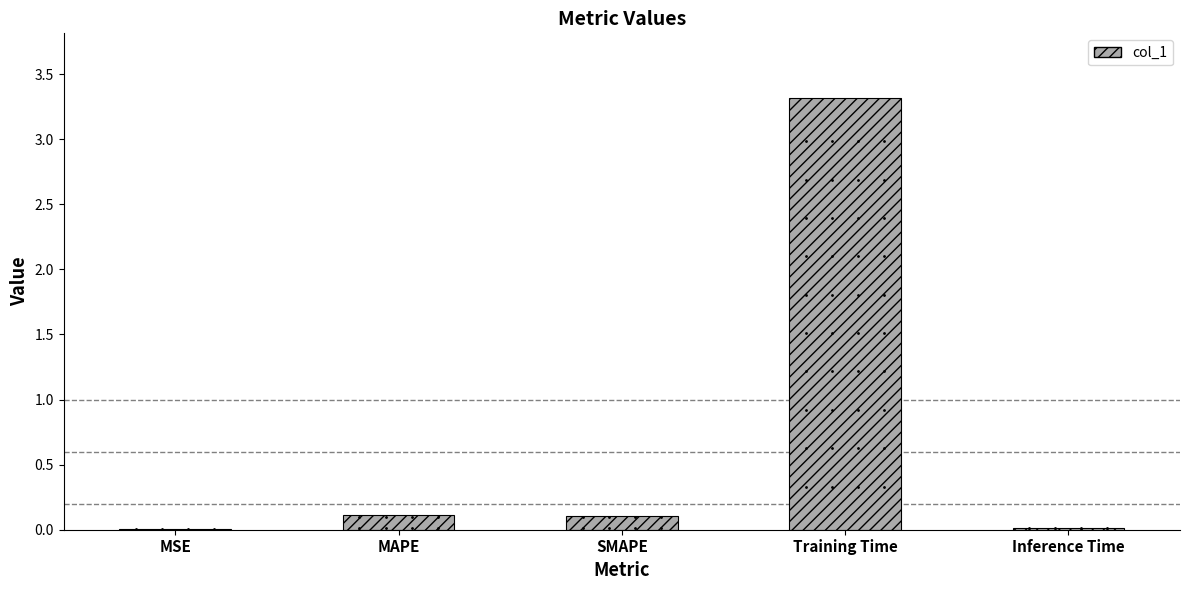

Which label corresponds to the largest value in the chart?

Training Time